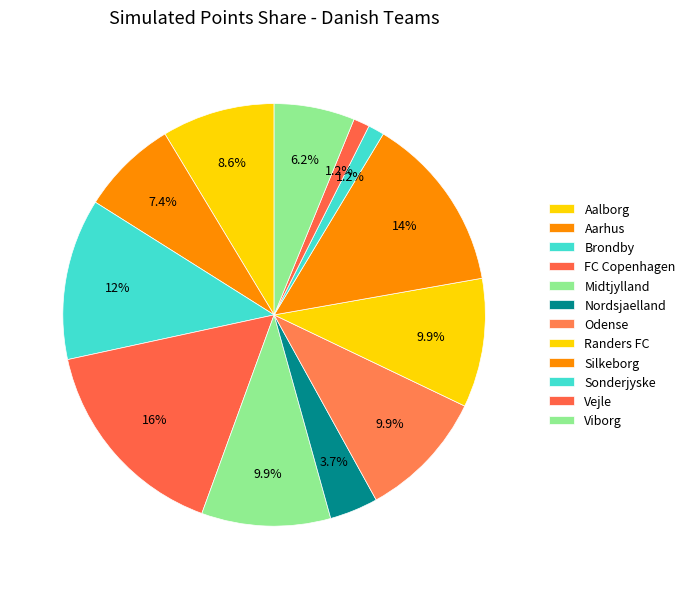

Which category has the biggest portion of the pie?

FC Copenhagen